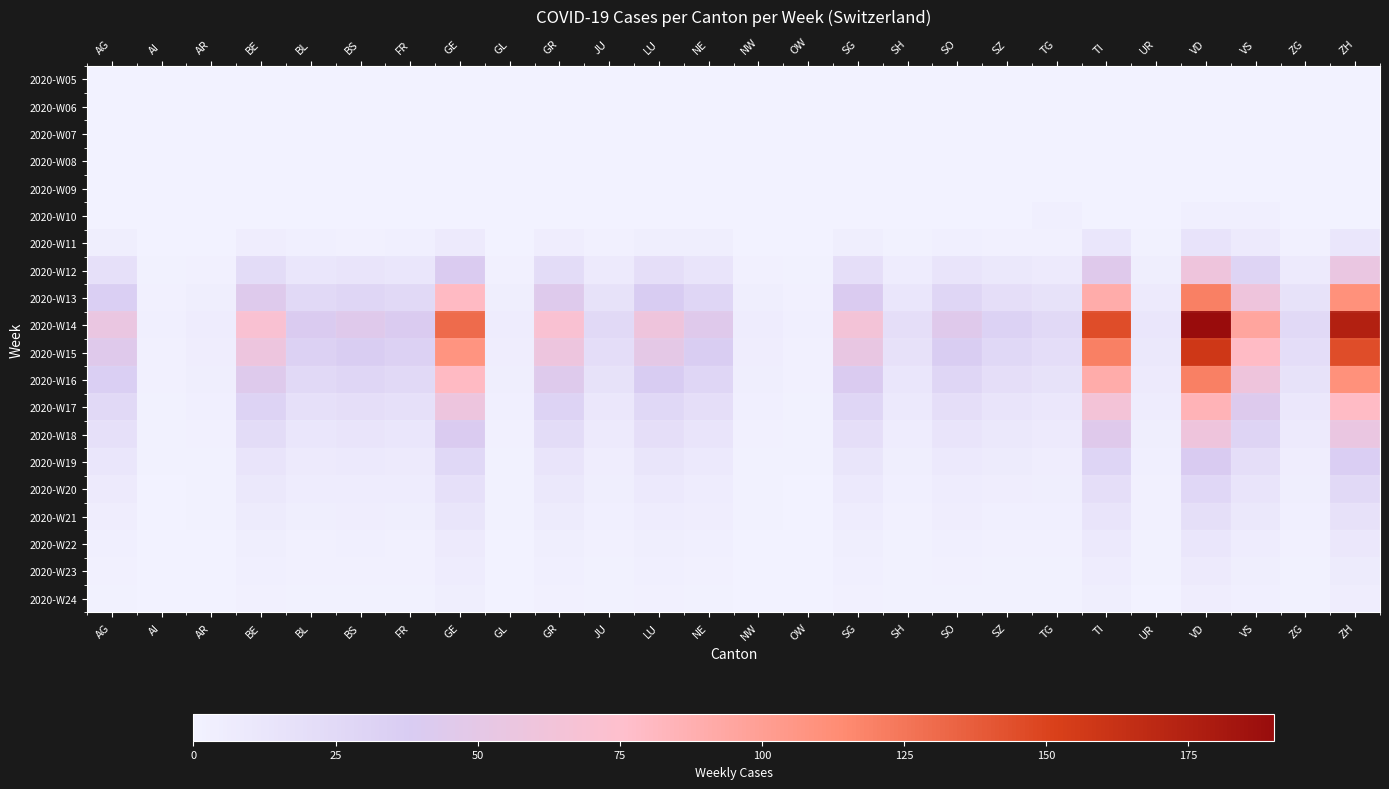

At which category is the sum across all series the highest?

VD